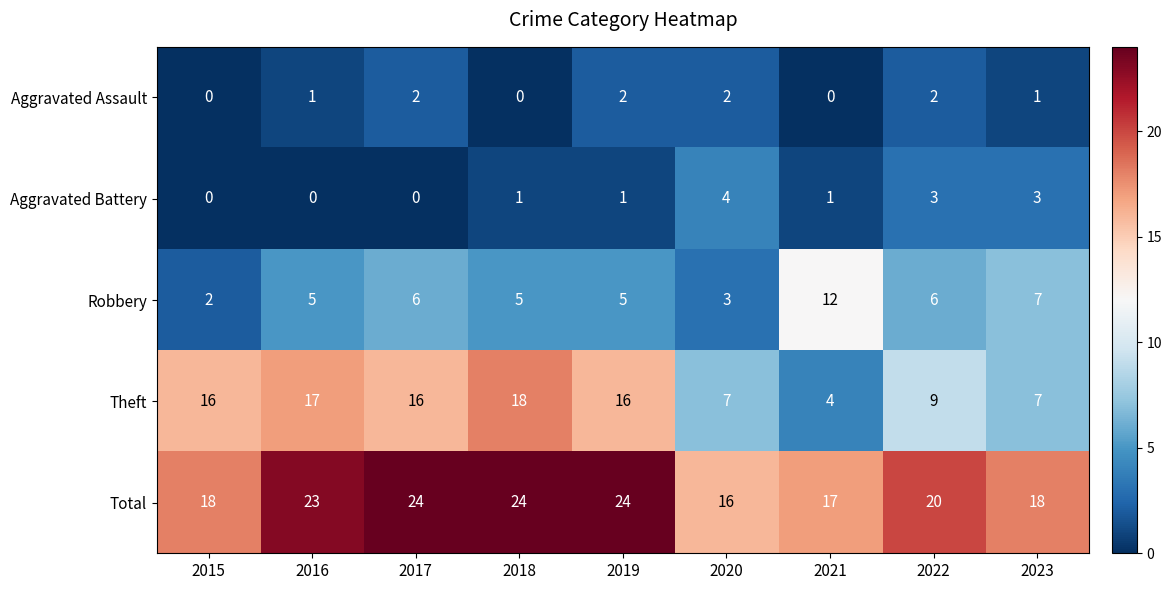

What is the greatest value displayed?

24